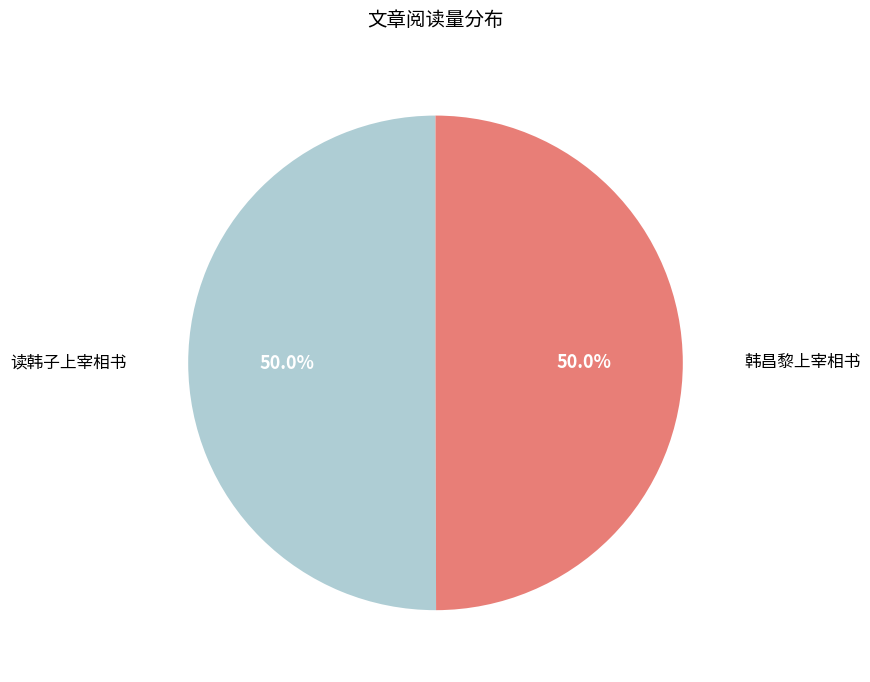

What is the total percentage of 读韩子上宰相书 and 韩昌黎上宰相书?

100.0%